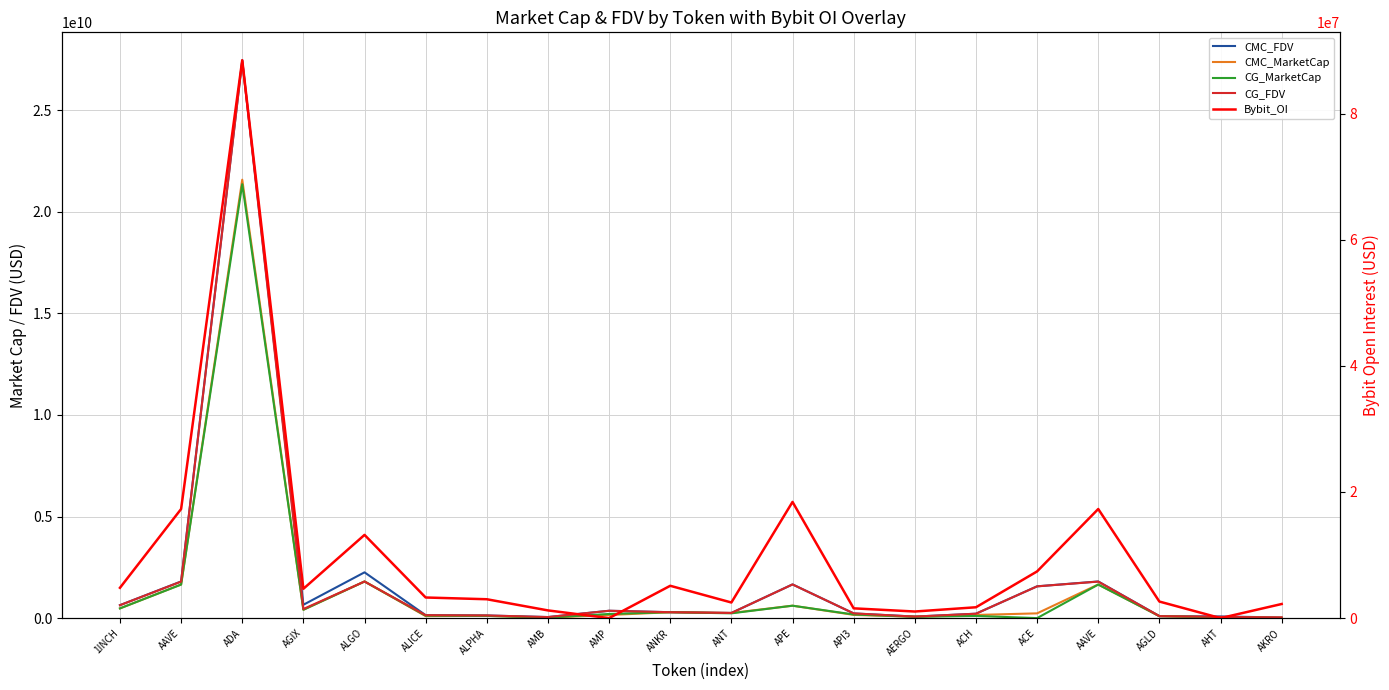

Reading left to right, transcribe all the data shown in this chart.

CMC_FDV: 637375092.5	1804197332.8	27465620315.7	656941803.7	2253520494.1	144839832.9	129925164.2	52063909.7	361664034.2	290927440.2	253686782.6	1659421984.0	230139847.5	74707221.2	217109855.9	1565533764.0	1804197332.8	97941058.0	81593551.2	31283771.6
CMC_MarketCap: 478594899.4	1655844432.0	21583868606.7	410539691.3	1803285157.5	98365558.0	109916689.0	24384575.4	153576102.4	290927440.2	253686782.5	611652571.9	158701027.1	66489426.8	154893666.5	233972961.5	1655844432.0	97941058.0	34985899.2	27756273.8
CG_MarketCap: 477876719.0	1650333967.0	21360892741.0	410800837.0	1802117042.0	120111022.0	109887010.0	24262127.0	204159371.0	290596401.0	235189427.0	610940248.0	178218526.0	66278489.0	107257668.0	0.0	1650333967.0	97524212.0	36268095.0	622569.0
CG_FDV: 636418647.0	1798186226.0	27430133435.0	448489728.0	1802117044.0	144285757.0	129890083.0	51802467.0	361724428.0	290596401.0	253633150.0	1657489438.0	233281198.0	74470212.0	216958678.0	1562925038.0	1798186226.0	97524212.0	61848957.0	31128439.0
Bybit_OI: 4805341.0	17295647.0	88447206.0	4647304.0	13194167.0	3267980.0	2992009.0	1220868.0	0.0	5125213.0	2475089.0	18421036.0	1548689.0	1045588.0	1719050.0	7404025.0	17295647.0	2624944.0	0.0	2237651.0